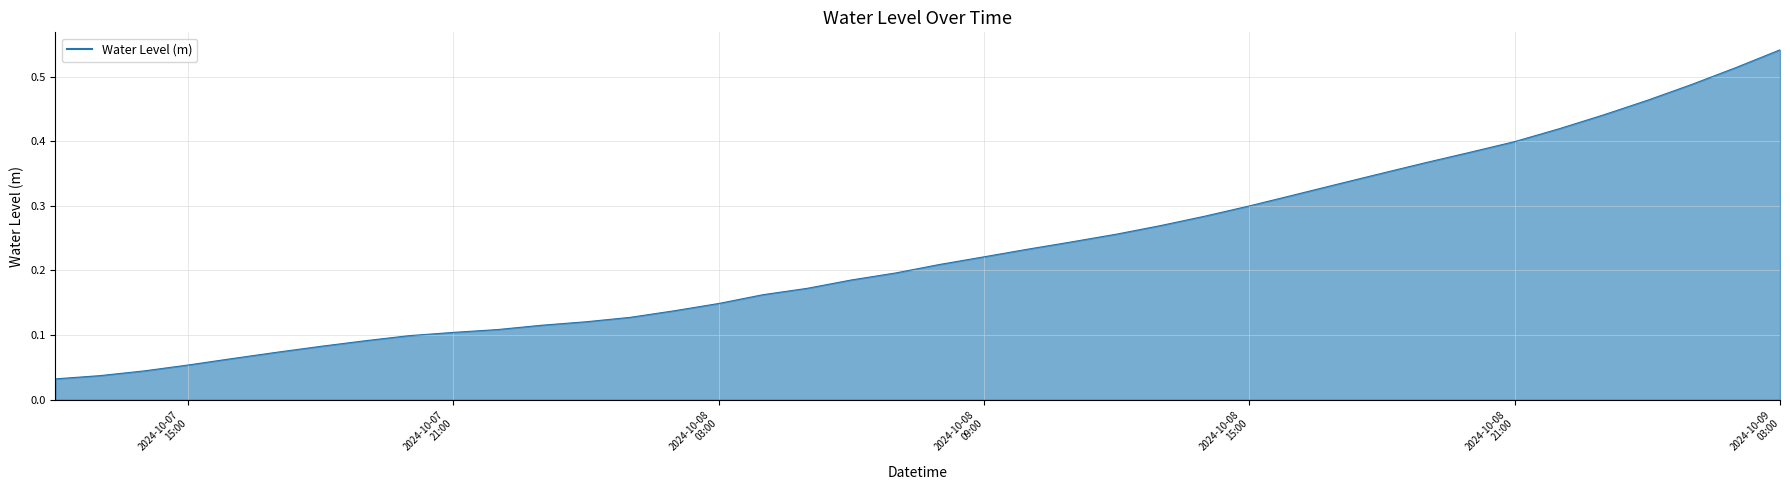

Reading right to left, list all the values displayed in this chart.

0.5	0.5	0.5	0.5	0.4	0.4	0.4	0.4	0.4	0.4	0.3	0.3	0.3	0.3	0.3	0.3	0.2	0.2	0.2	0.2	0.2	0.2	0.2	0.2	0.1	0.1	0.1	0.1	0.1	0.1	0.1	0.1	0.1	0.1	0.1	0.1	0.1	0.0	0.0	0.0